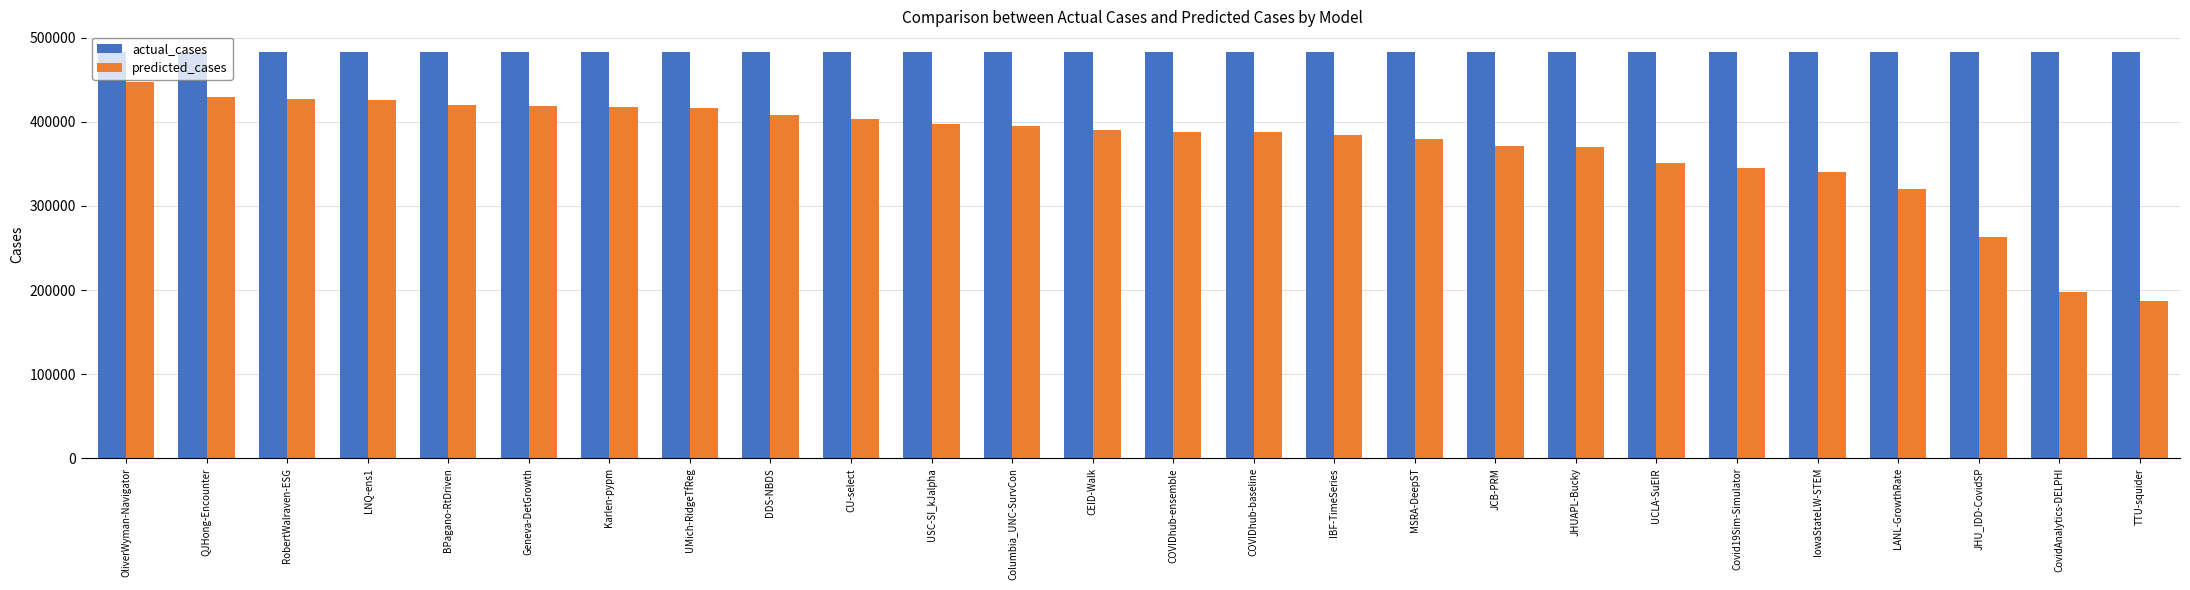

Is it true that actual_cases equals 288485.6 at Covid19Sim-Simulator?

False